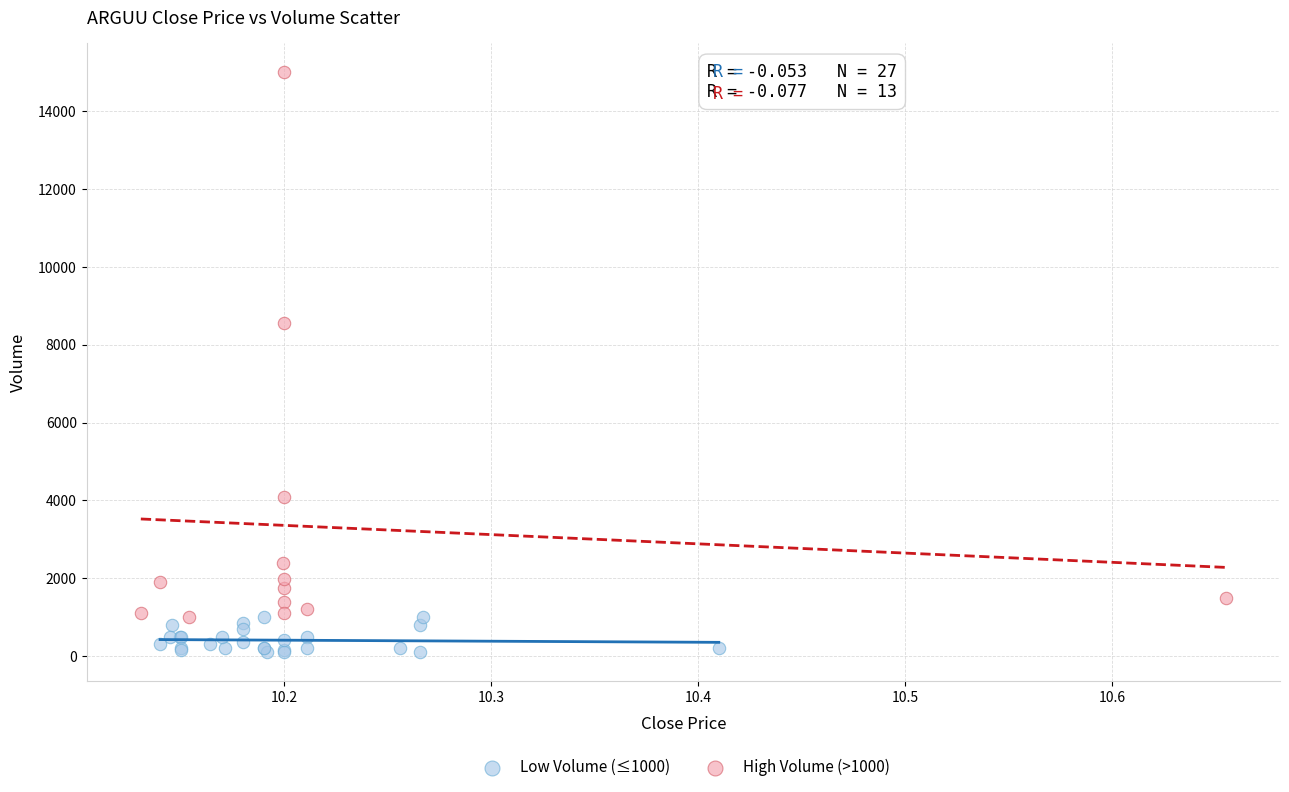

What are all the series names shown in the legend?

Low Volume (≤1000), High Volume (>1000)